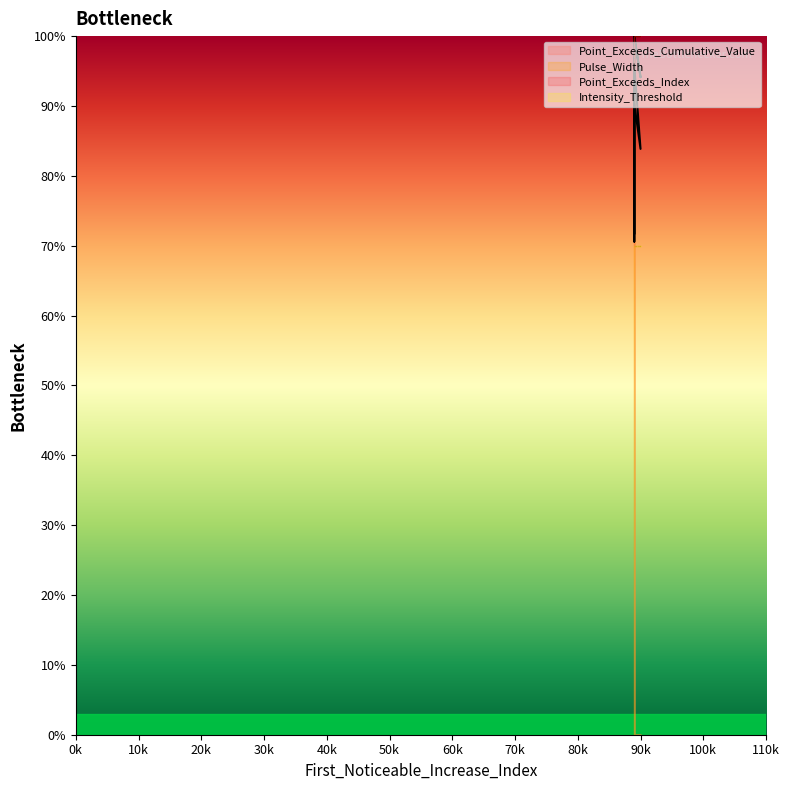

At how many categories does at least one series exceed 0?

5